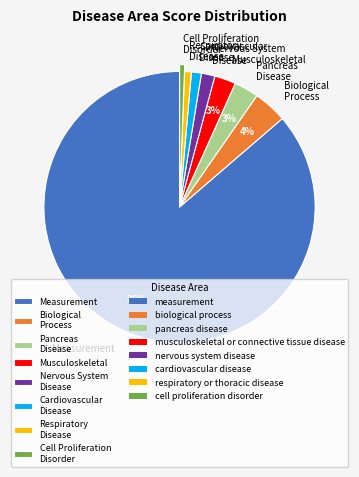

Which slice represents more than half of the pie?

Measurement